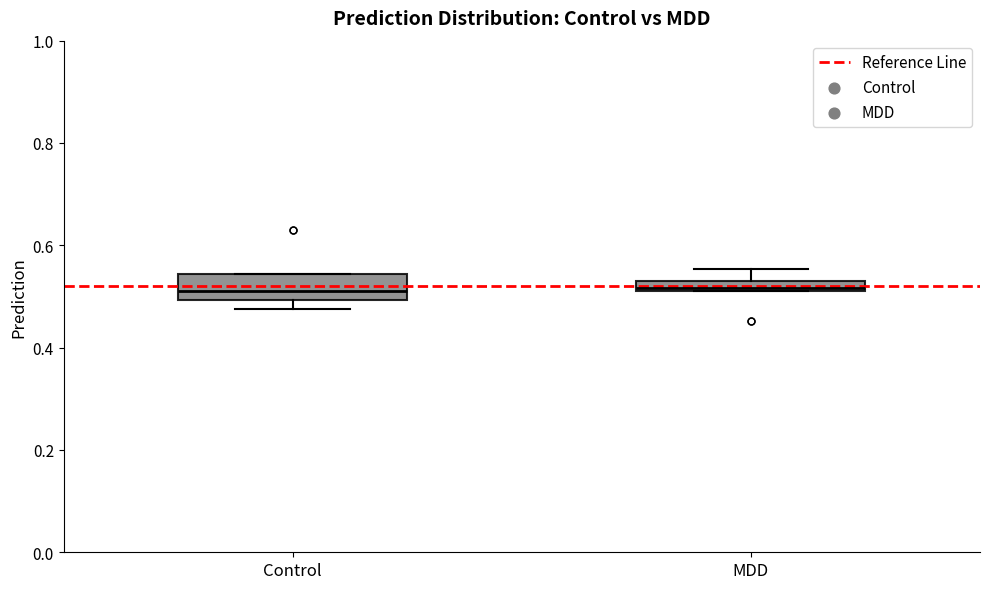

Where is the lower edge of the box for Control on the y-axis? The values are not printed on the chart, so give them approximately, as read against the axis.

0.50